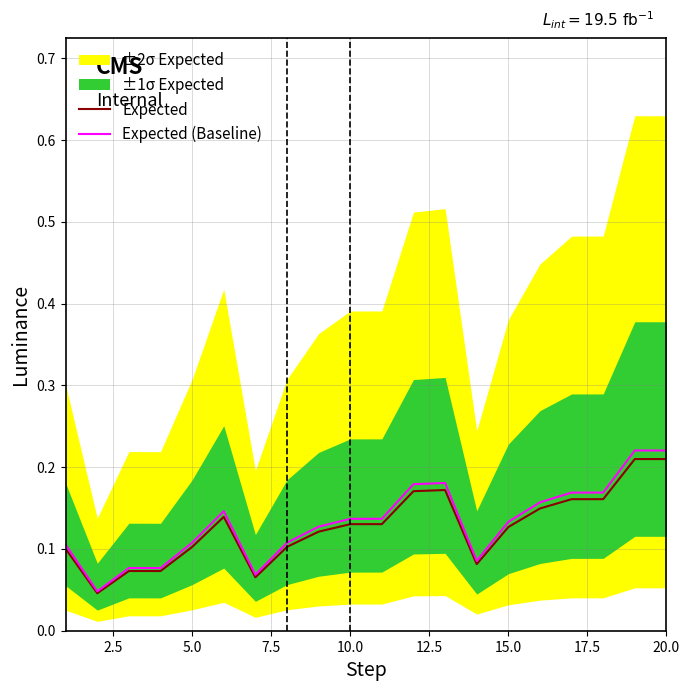

The value of Expected at 10.0 is 0.2. True or false?

False